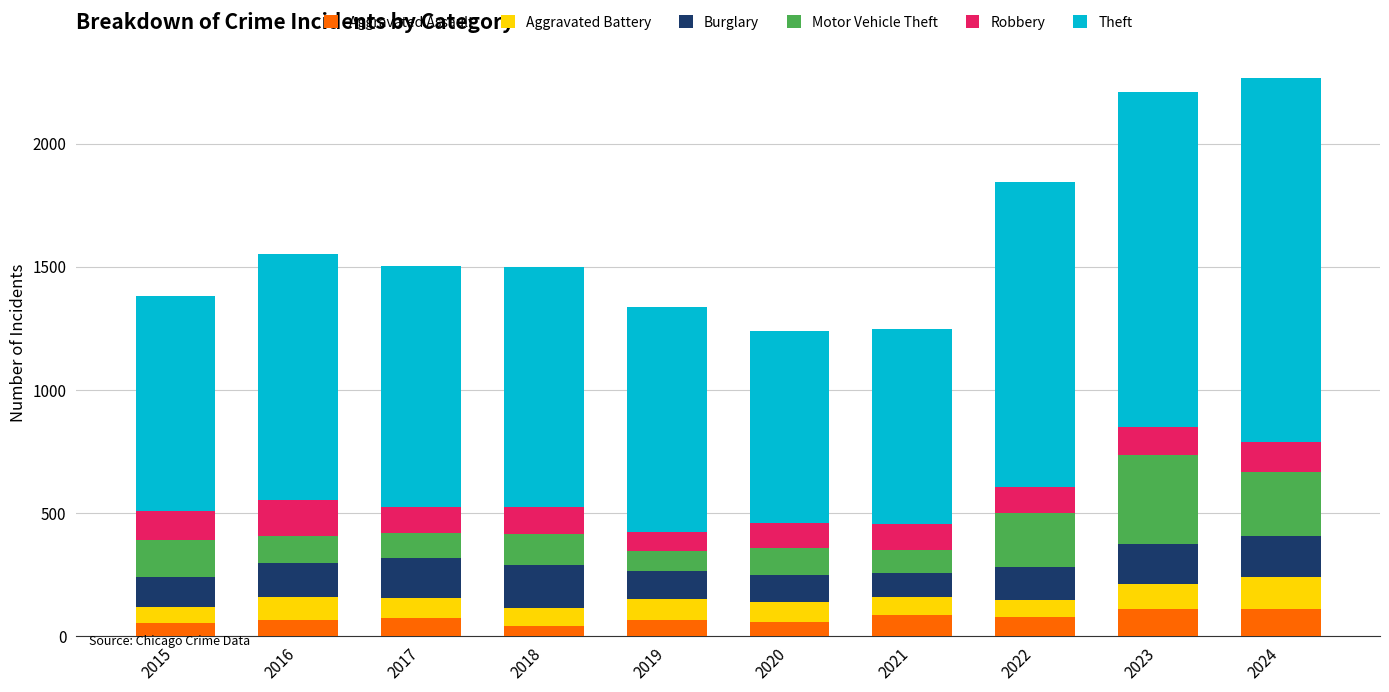

How many data points in Aggravated Assault are less than 72?

5